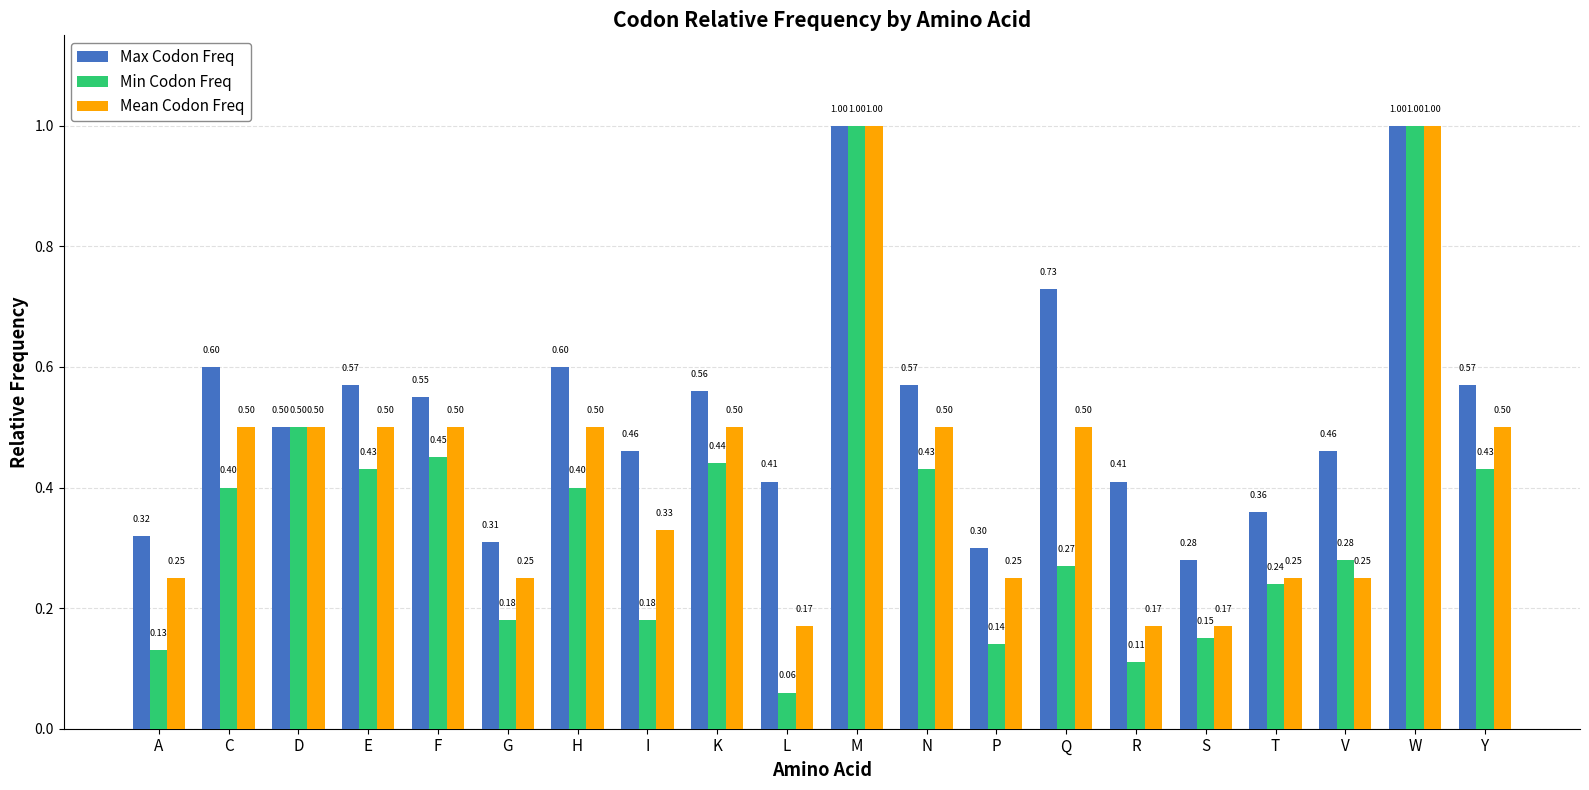

Between C and M, which series saw the biggest shift?

Min Codon Freq